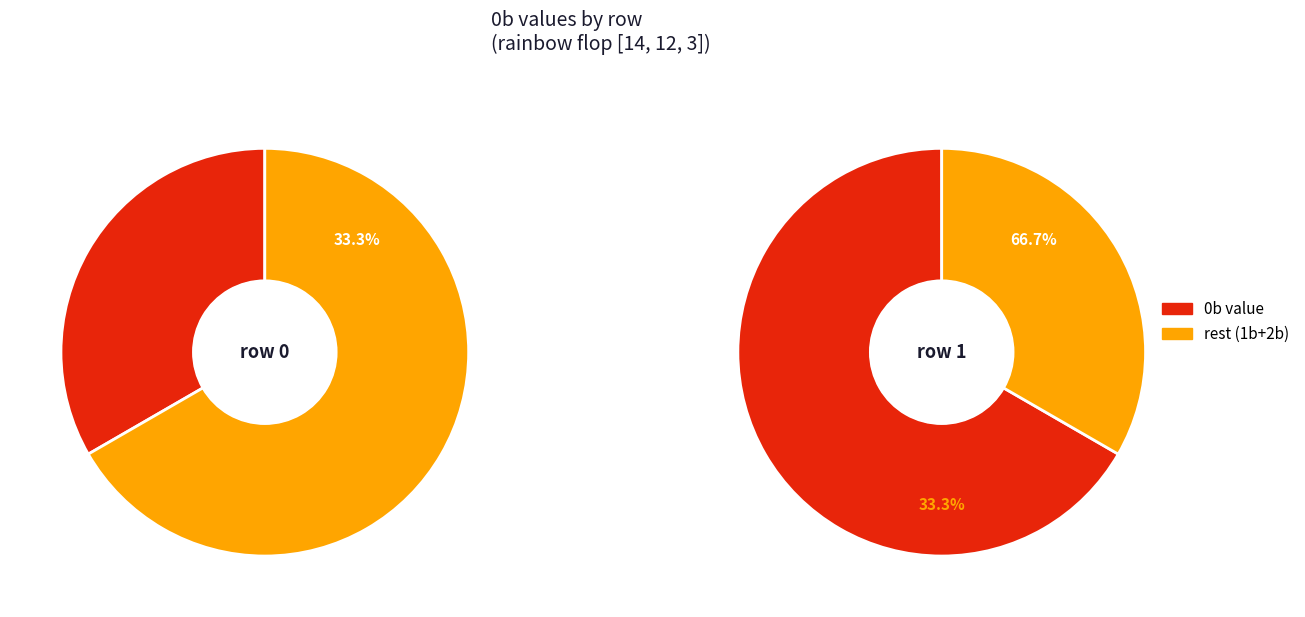

Between row 0 and row 1, which series saw the biggest shift?

0b